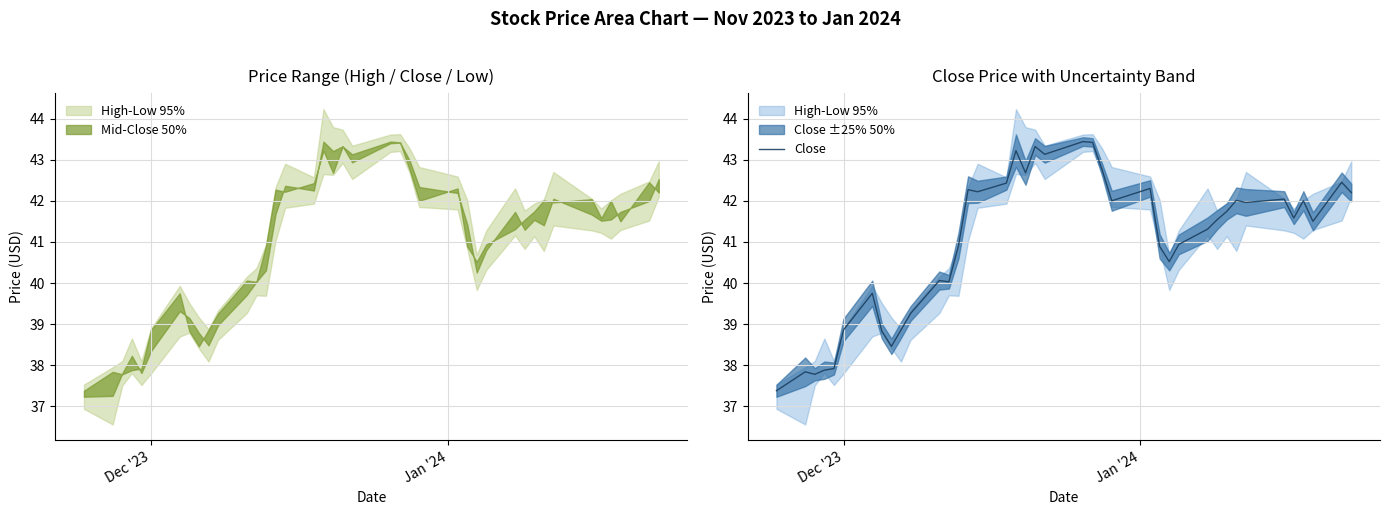

What is the lowest value of the Close series?

37.4